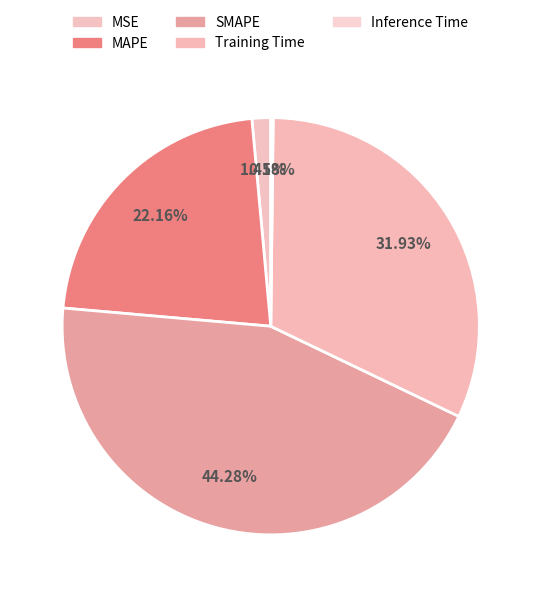

What percentage is the MAPE slice, to the nearest percent?

22%